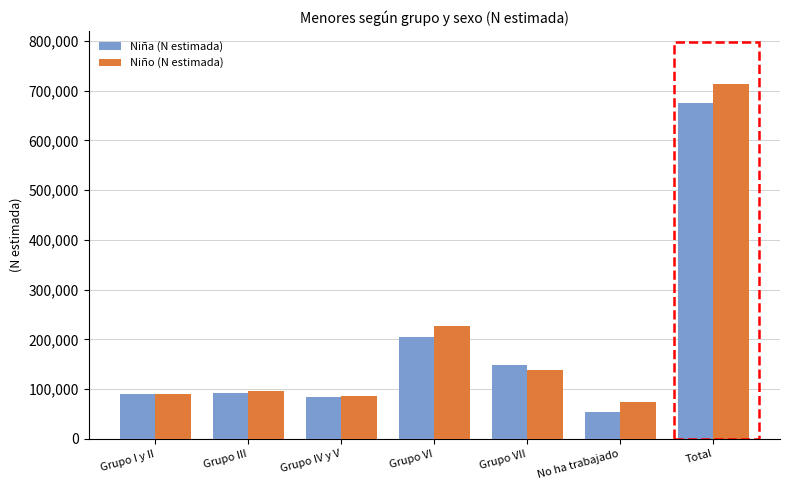

Rank the series at Total from highest to lowest value.

Niño (N estimada), Niña (N estimada)